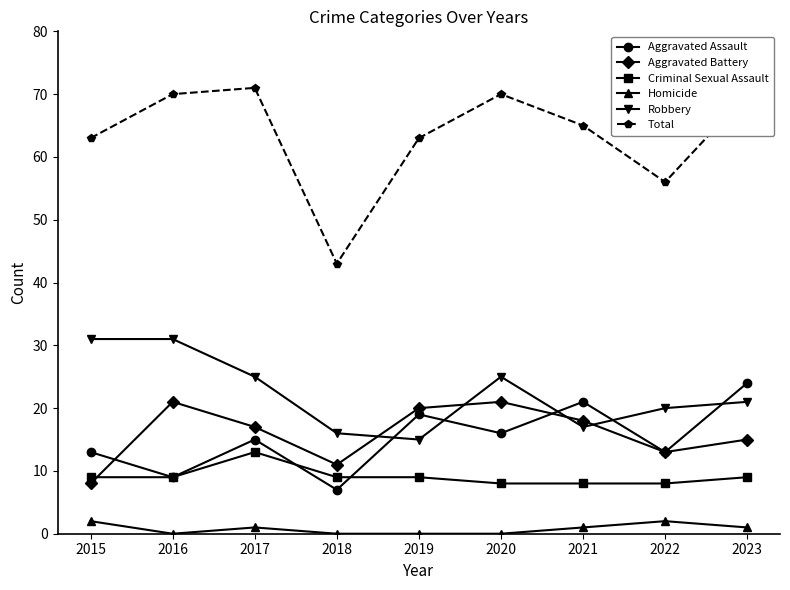

What is the total value across all series at 2018?

86